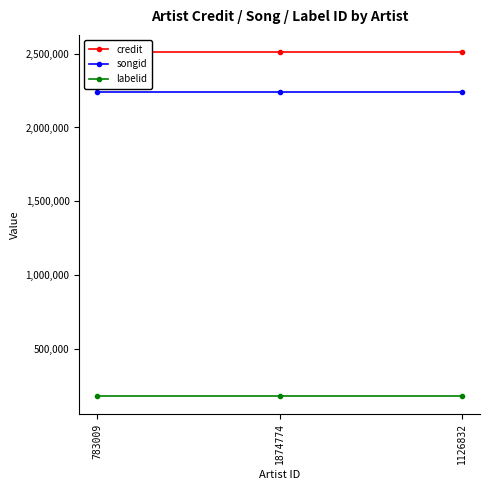

Which has a higher value, 1126832 or 1874774?

1126832